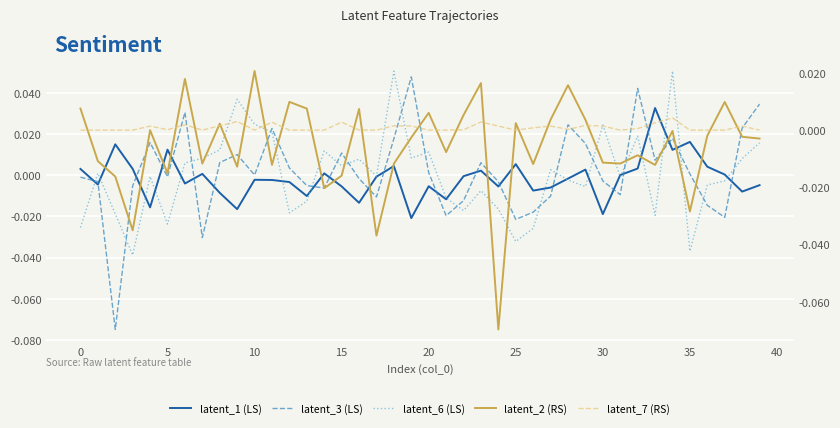

Reading left to right, extract all data points from this chart.

latent_1 (LS): 0.0	-0.0	0.0	0.0	-0.0	0.0	-0.0	0.0	-0.0	-0.0	-0.0	-0.0	-0.0	-0.0	0.0	-0.0	-0.0	-0.0	0.0	-0.0	-0.0	-0.0	-0.0	0.0	-0.0	0.0	-0.0	-0.0	-0.0	0.0	-0.0	0.0	0.0	0.0	0.0	0.0	0.0	0.0	-0.0	-0.0
latent_3 (LS): -0.0	-0.0	-0.1	-0.0	0.0	-0.0	0.0	-0.0	0.0	0.0	0.0	0.0	0.0	-0.0	-0.0	0.0	-0.0	-0.0	0.0	0.0	0.0	-0.0	-0.0	0.0	-0.0	-0.0	-0.0	-0.0	0.0	0.0	-0.0	-0.0	0.0	0.0	0.0	0.0	-0.0	-0.0	0.0	0.0
latent_6 (LS): -0.0	0.0	-0.0	-0.0	-0.0	-0.0	0.0	0.0	0.0	0.0	0.0	0.0	-0.0	-0.0	0.0	0.0	0.0	-0.0	0.1	0.0	0.0	-0.0	-0.0	-0.0	-0.0	-0.0	-0.0	0.0	-0.0	-0.0	0.0	-0.0	0.0	-0.0	0.1	-0.0	-0.0	-0.0	0.0	0.0
latent_2 (RS): 0.0	-0.0	-0.0	-0.0	-0.0	-0.0	0.0	-0.0	0.0	-0.0	0.0	-0.0	0.0	0.0	-0.0	-0.0	0.0	-0.0	-0.0	-0.0	0.0	-0.0	0.0	0.0	-0.1	0.0	-0.0	0.0	0.0	0.0	-0.0	-0.0	-0.0	-0.0	-0.0	-0.0	-0.0	0.0	-0.0	-0.0
latent_7 (RS): -0.0	0.0	0.0	0.0	0.0	0.0	0.0	-0.0	0.0	0.0	0.0	0.0	0.0	-0.0	-0.0	0.0	0.0	0.0	0.0	0.0	0.0	0.0	0.0	0.0	0.0	-0.0	0.0	0.0	0.0	0.0	0.0	0.0	0.0	0.0	0.0	0.0	0.0	0.0	0.0	0.0